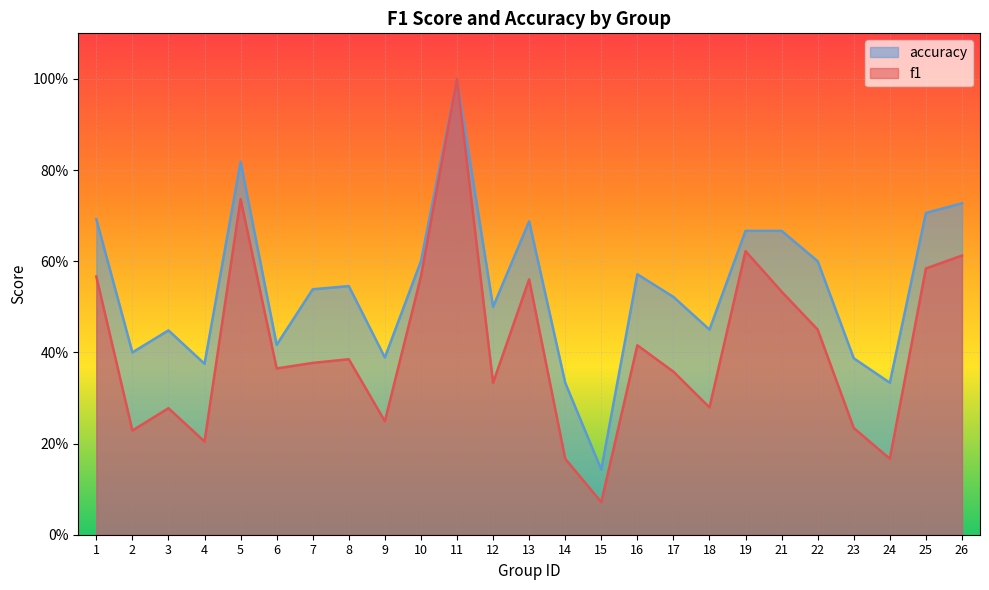

Rank the series by their average value, from highest to lowest.

accuracy, f1